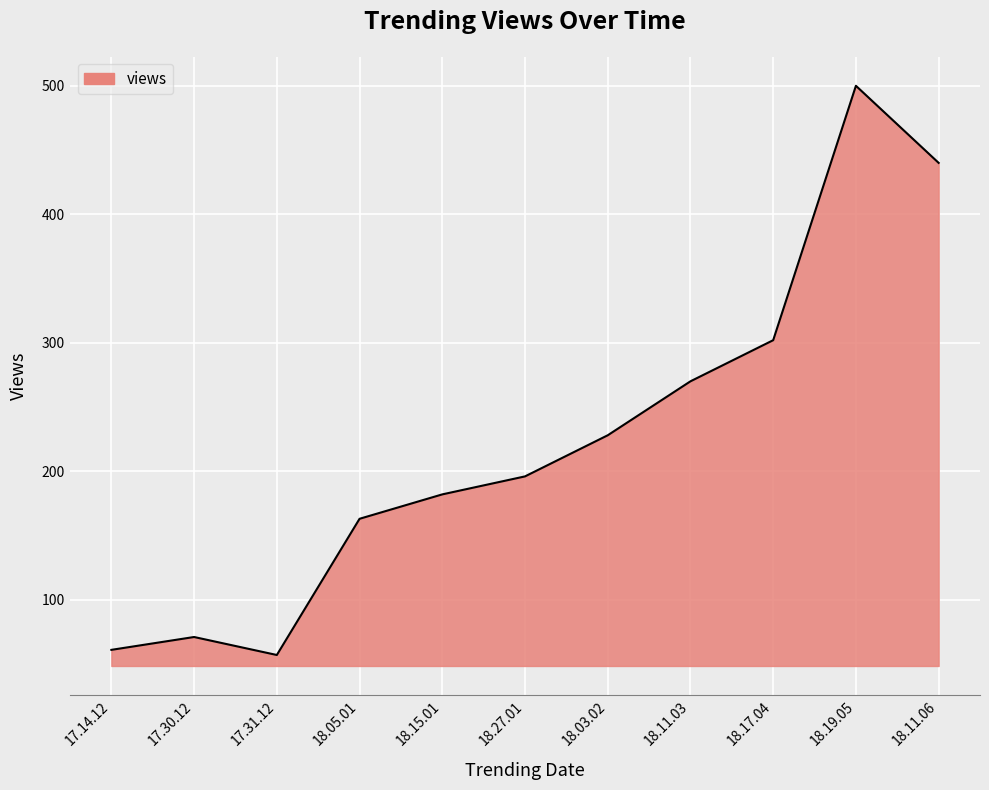

What position from the right is 17.31.12?

9